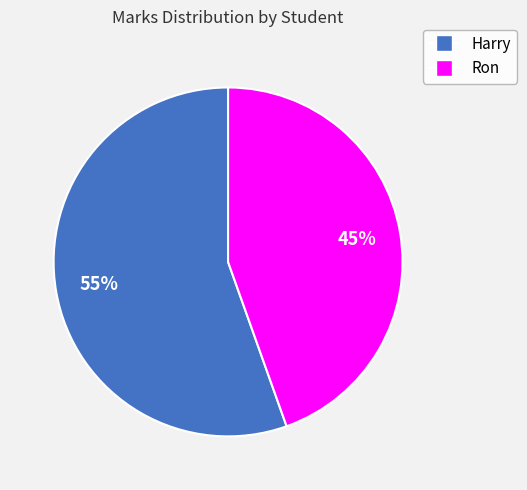

Which category has the smallest portion of the pie?

Ron